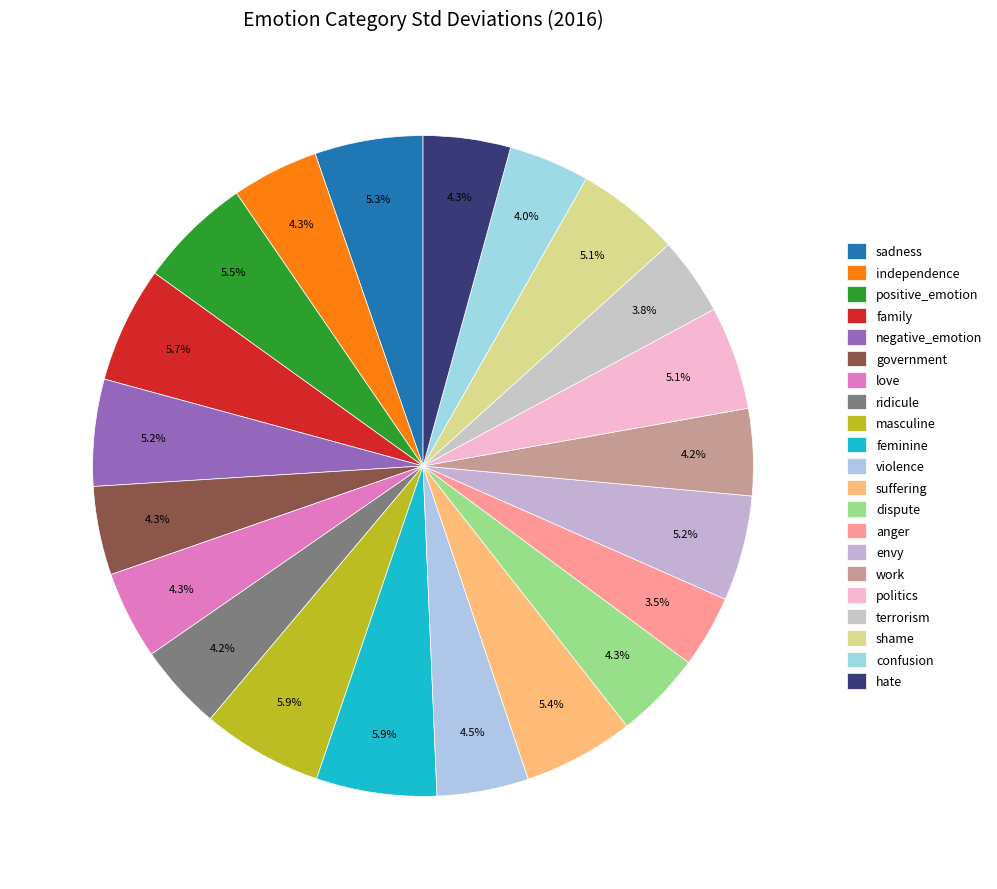

Which slice is the largest?

masculine